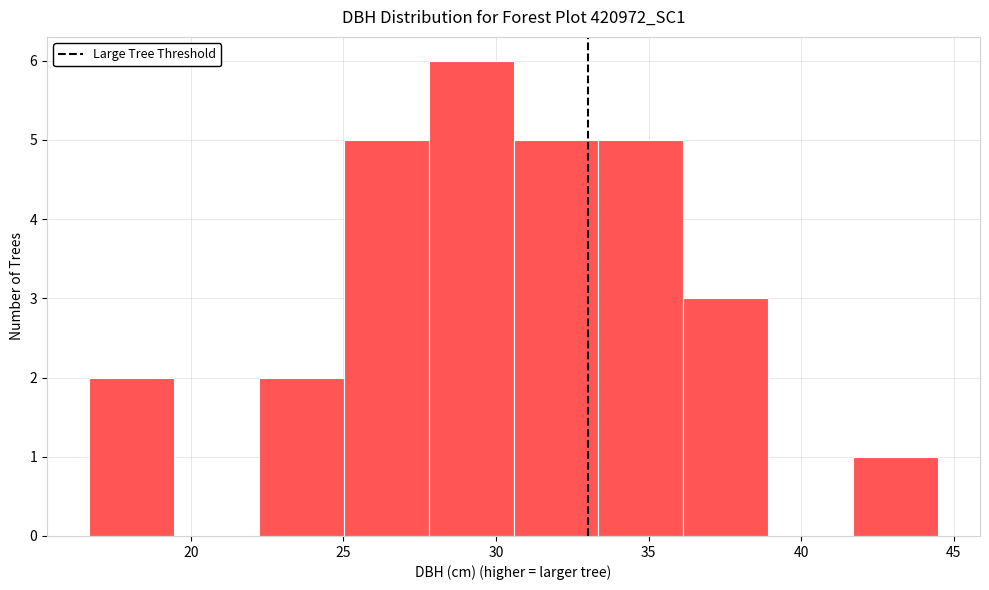

Reading left to right, transcribe this chart: for each bar, give the range it covers on the x-axis and its height. Neither the bar edges nor the heights are printed on the chart, so give them approximately, as read against the axes.

16.5 to 19.5: 2
19.5 to 22.0: 0
22.0 to 25.0: 2
25.0 to 28.0: 5
28.0 to 30.5: 6
30.5 to 33.5: 5
33.5 to 36.0: 5
36.0 to 39.0: 3
39.0 to 41.5: 0
41.5 to 44.5: 1